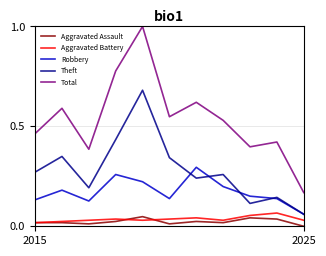

True or false: Total and Aggravated Battery cross at least once.

False